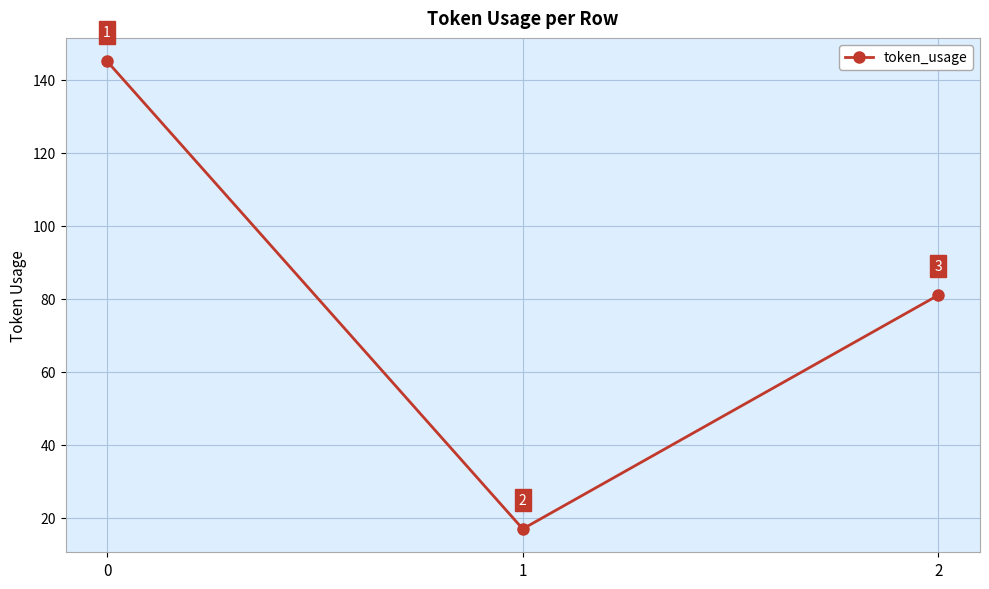

What is the greatest value displayed?

145